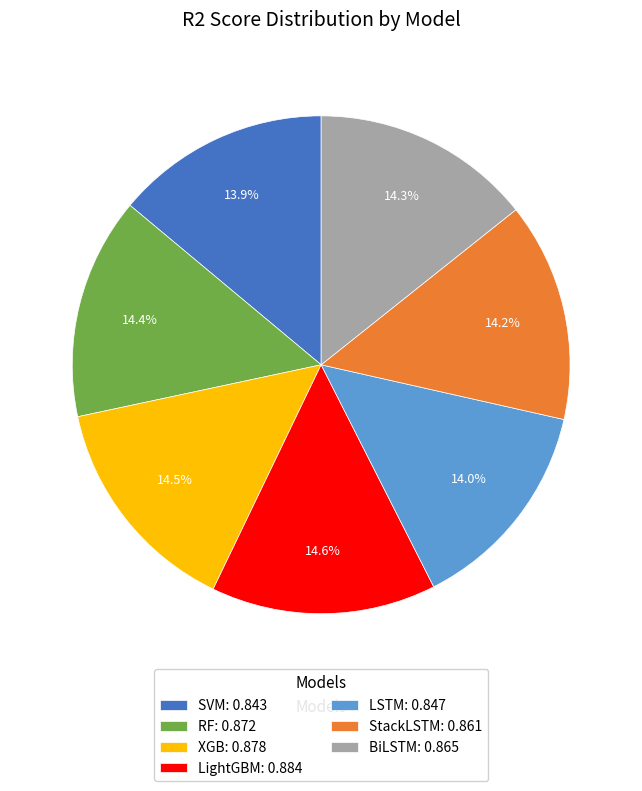

Combined, do LightGBM: 0.884 and RF: 0.872 account for over 50%?

No